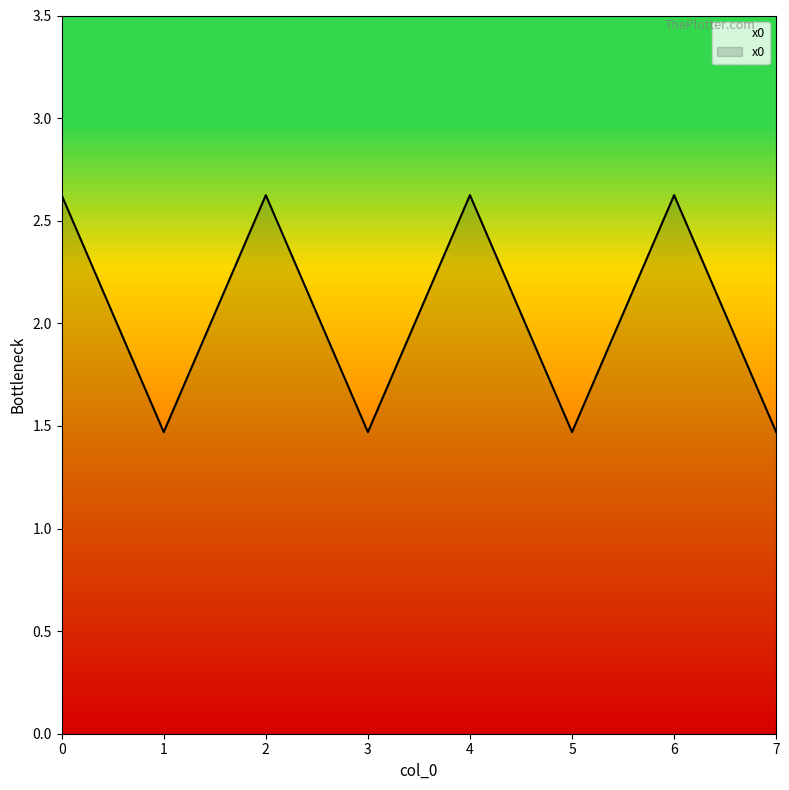

The chart shows a value of 2.6 at 2. True or false?

True